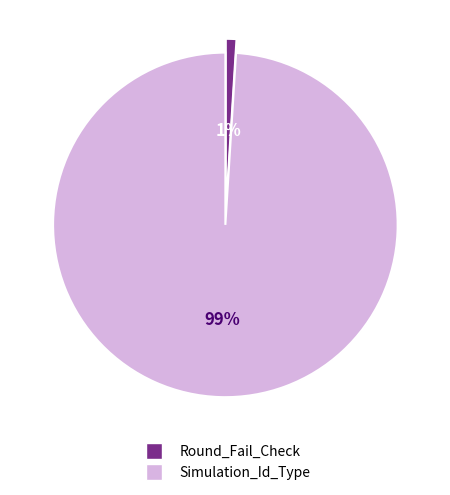

To the nearest percent, what is the average slice percentage?

50%